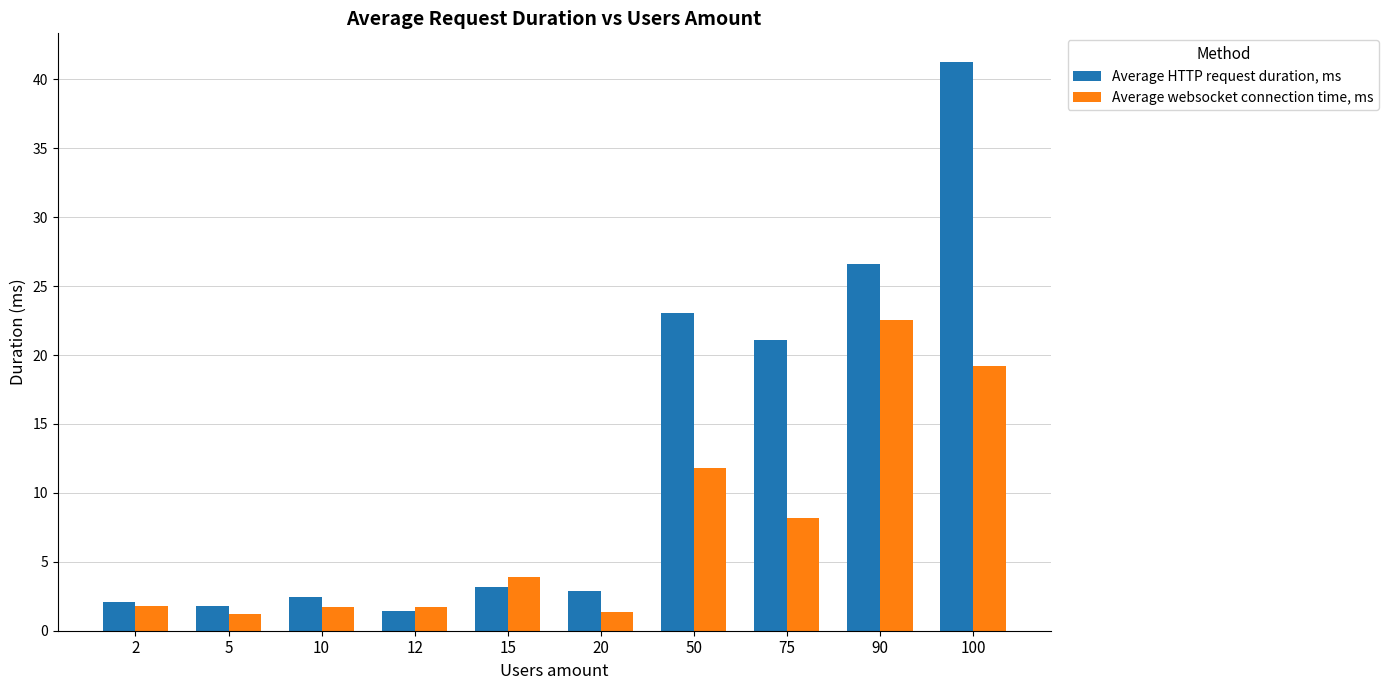

Count the number of categories in the chart.

10